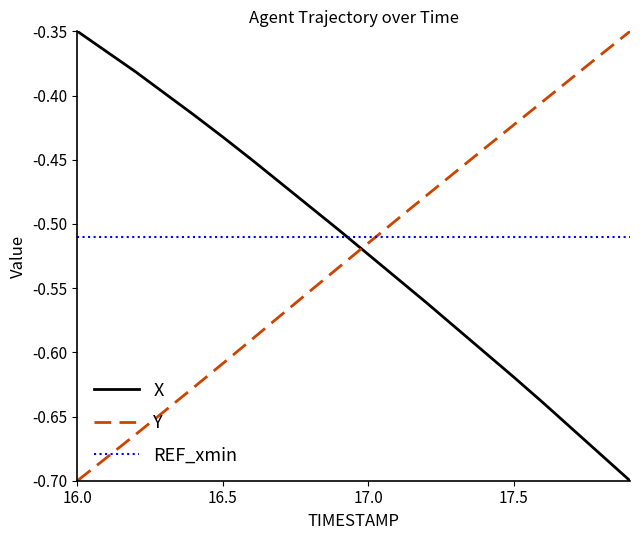

Which series has the largest total across all categories?

REF_xmin